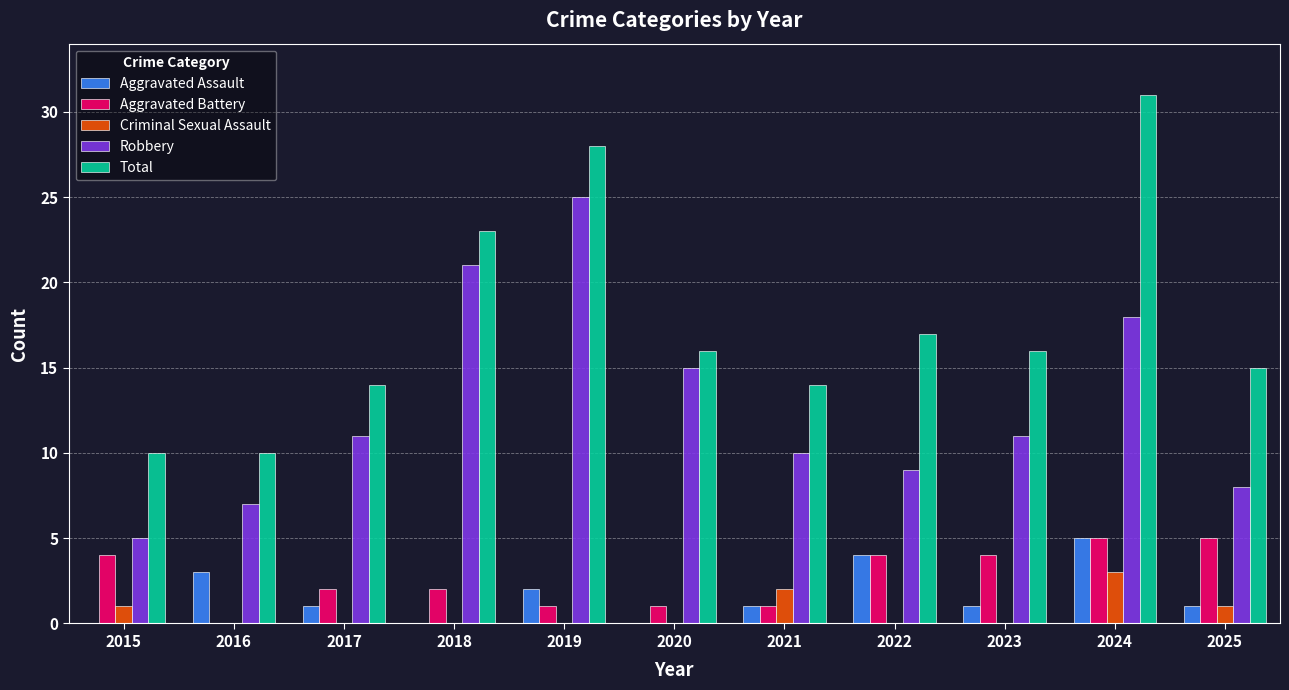

Which label corresponds to the largest value in the chart?

2024